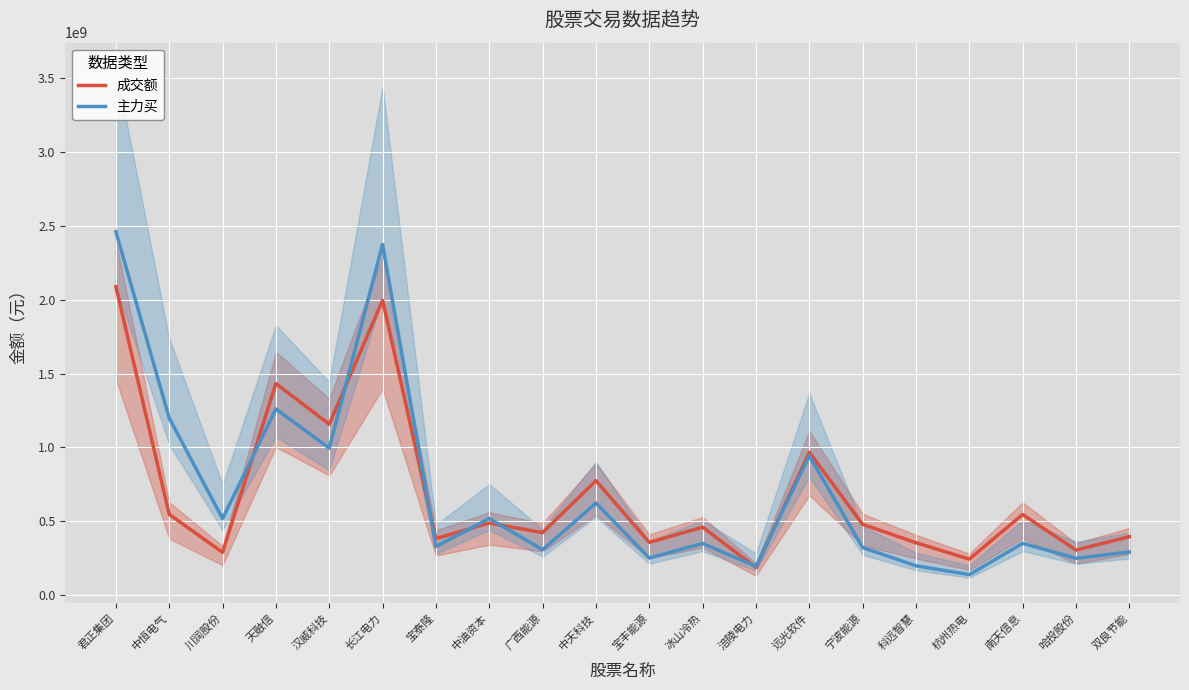

What position from the left is 远光软件?

14